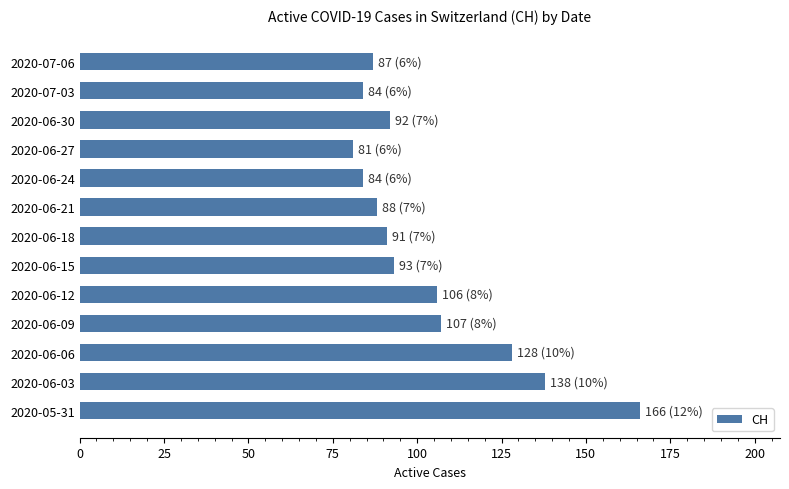

Where is the data nearest to the value 123?

2020-06-06